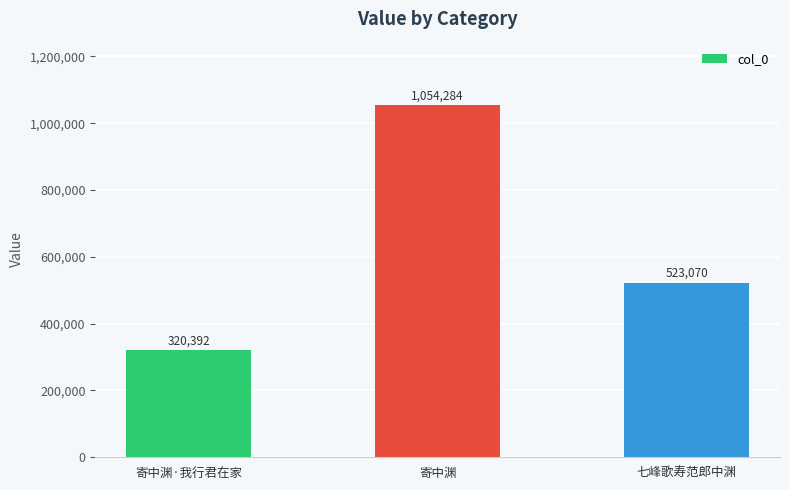

What is the change in value from 寄中渊 to 七峰歌寿范郎中渊?

-531214